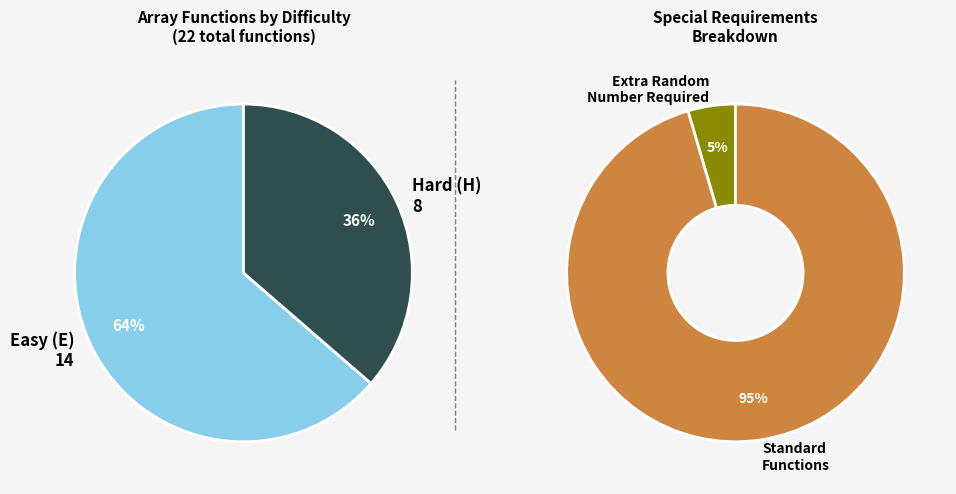

What is the smallest slice in the pie chart?

H